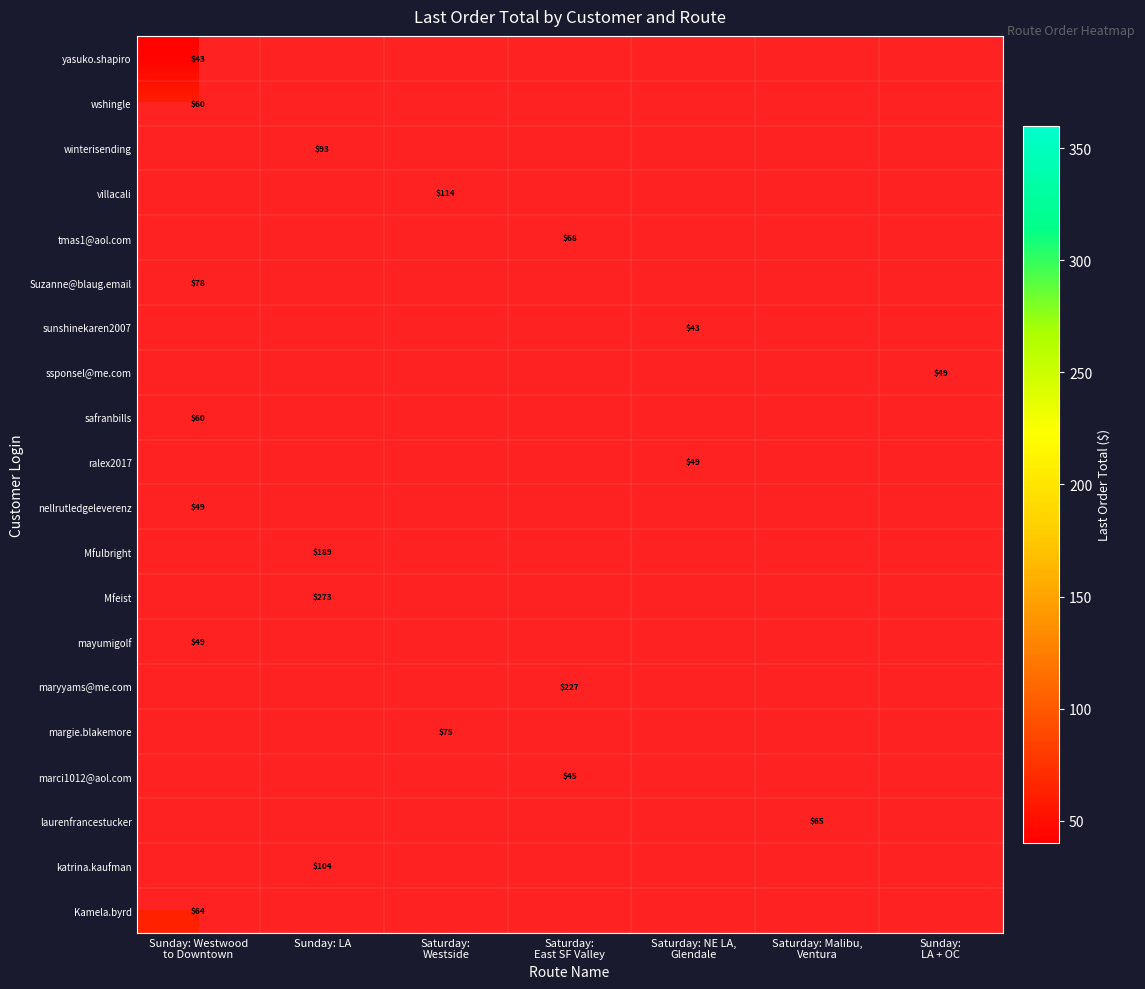

True or false: winterisending has a value of 147 at Sunday: LA.

False